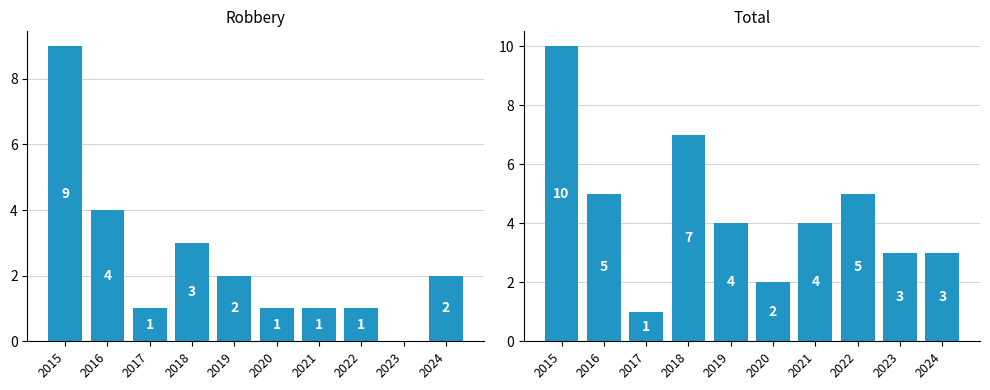

Reading right to left, list all the values displayed in this chart.

Robbery: 2024=2	2023=0	2022=1	2021=1	2020=1	2019=2	2018=3	2017=1	2016=4	2015=9
Total: 2024=3	2023=3	2022=5	2021=4	2020=2	2019=4	2018=7	2017=1	2016=5	2015=10